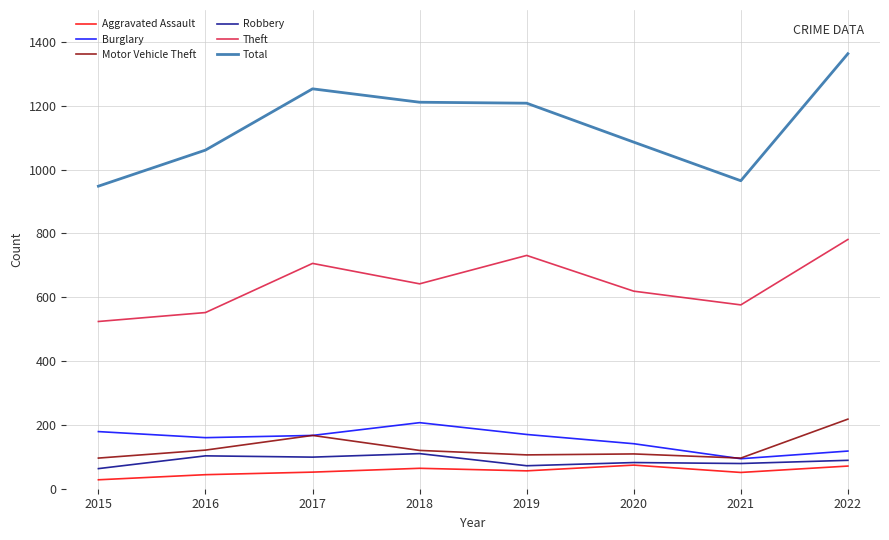

True or false: Aggravated Assault has a value of 52 at 2017.

True